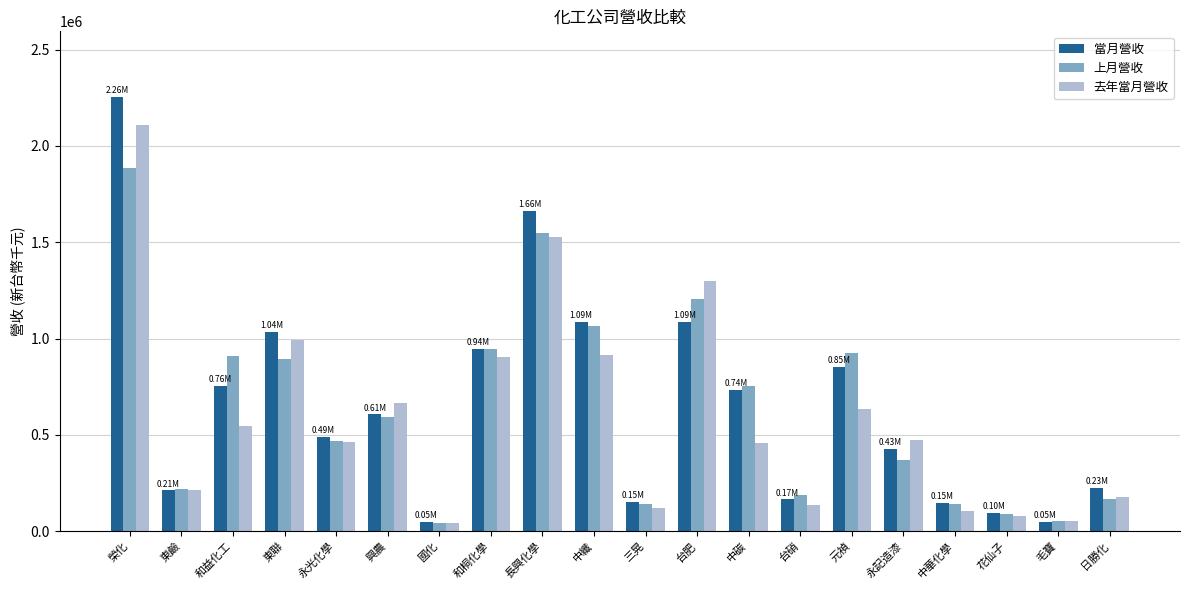

At which category does the chart reach its peak across all series?

榮化